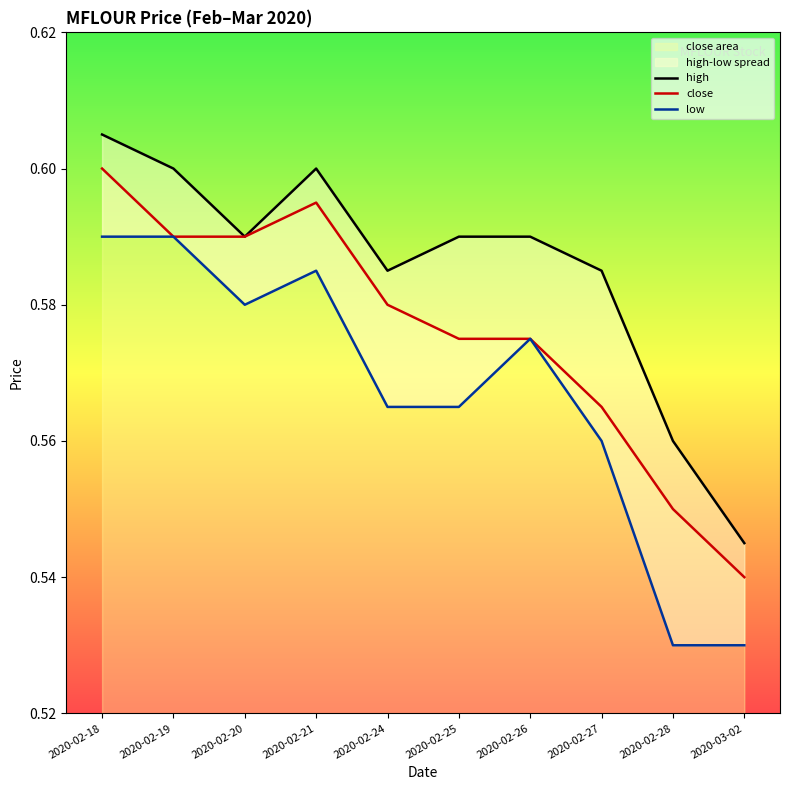

True or false: low and close cross at least once.

False